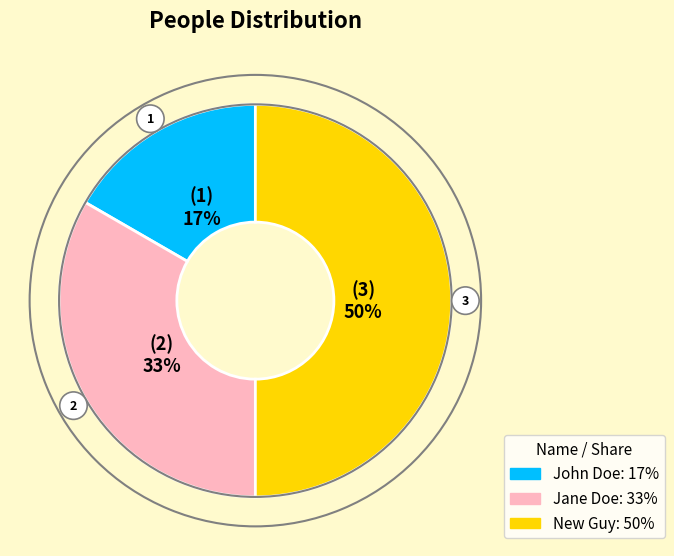

The New Guy slice represents 50% of the pie. True or false?

True